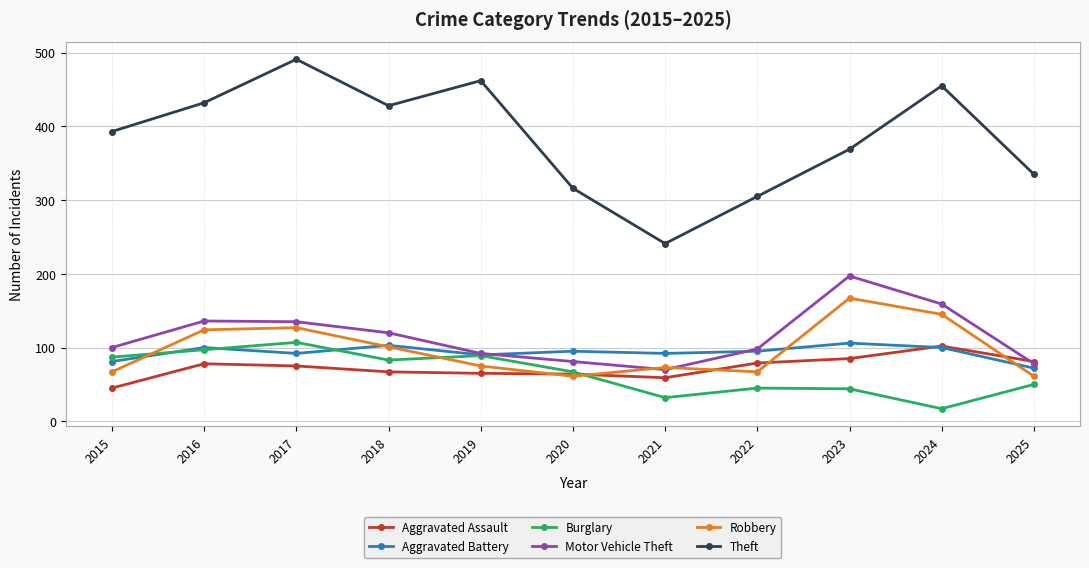

How many lines are shown in the chart?

6